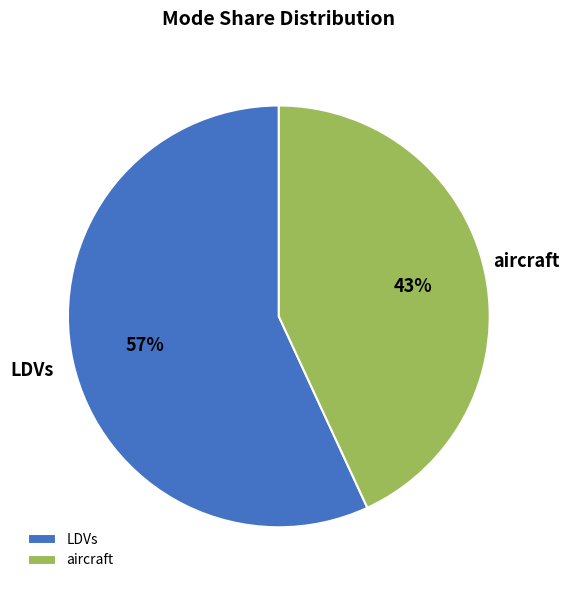

Count the number of slices in the pie.

2